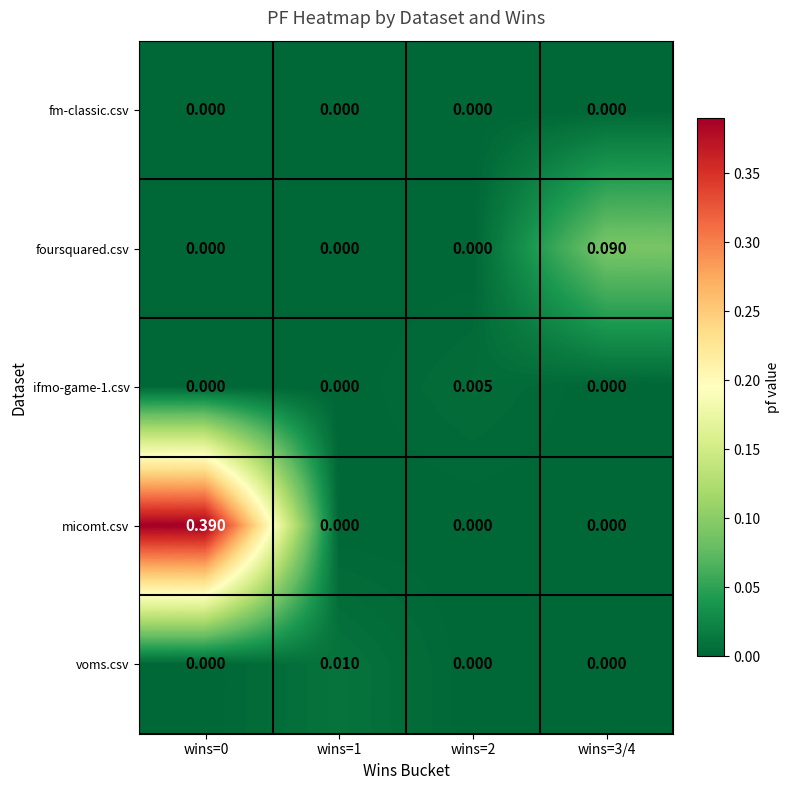

Which series changed the most between wins=2 and wins=3/4?

foursquared.csv